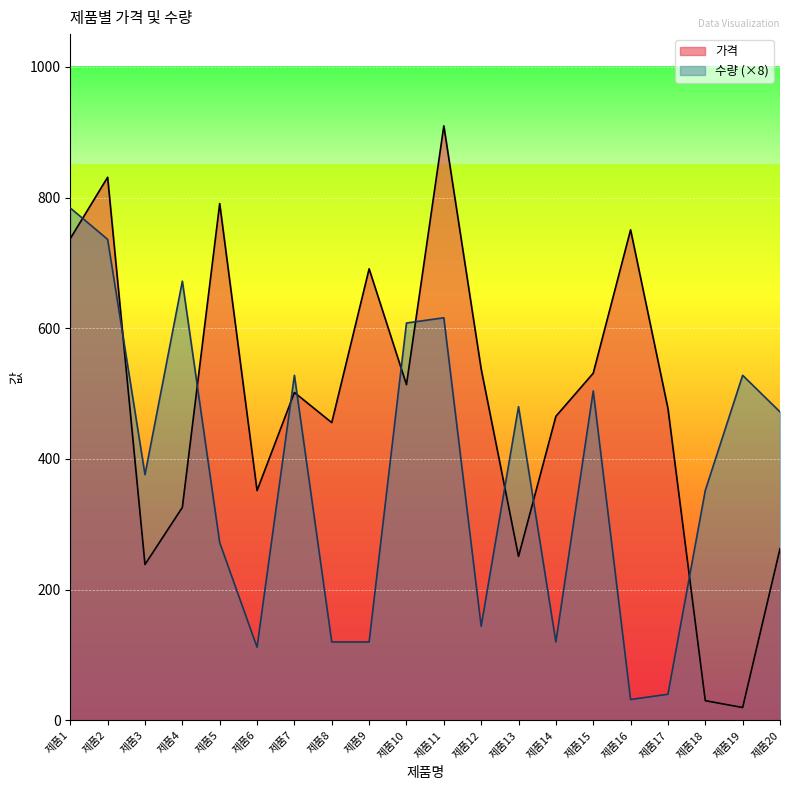

What is the sum of the 가격 values at 제품3 and 제품1?

975.7